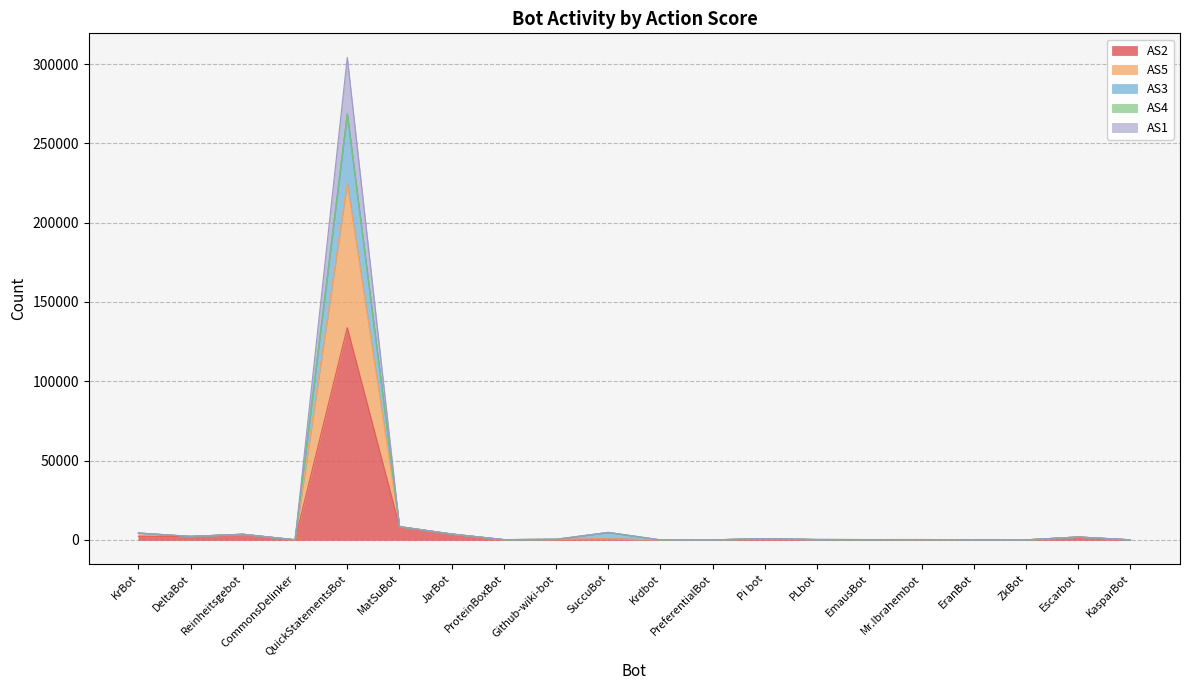

How many lines are shown in the chart?

5